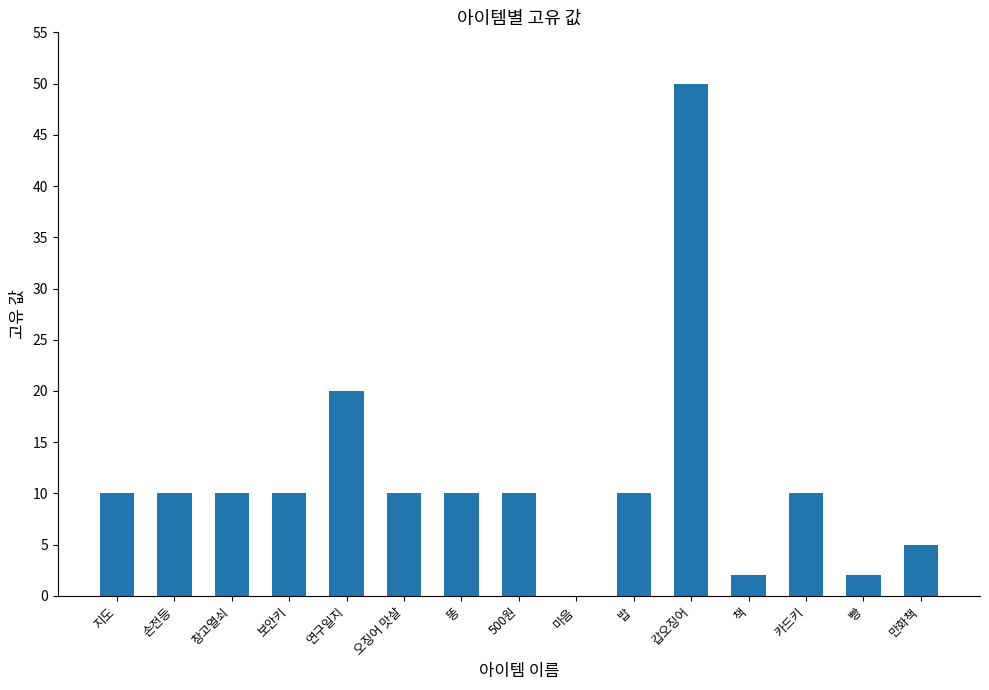

Reading right to left, list all the values displayed in this chart.

만화책=5	빵=2	카드키=10	책=2	갑오징어=50	밥=10	마음=0	500원=10	똥=10	오징어 맛살=10	연구일지=20	보안키=10	창고열쇠=10	손전등=10	지도=10